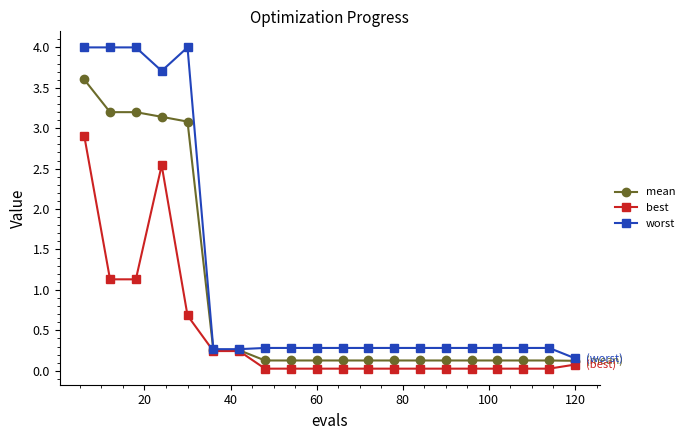

Which series has the widest spread of values?

worst